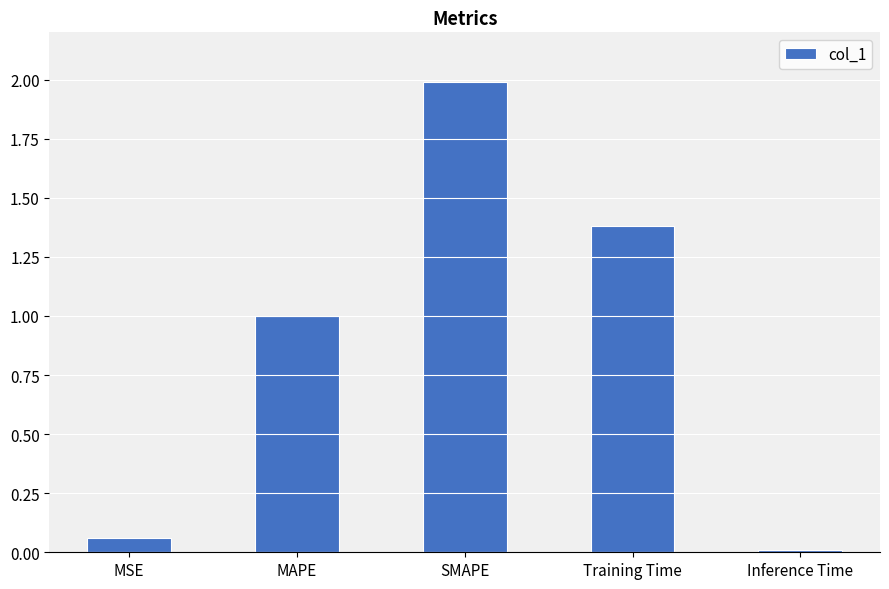

What is the greatest value displayed?

2.0